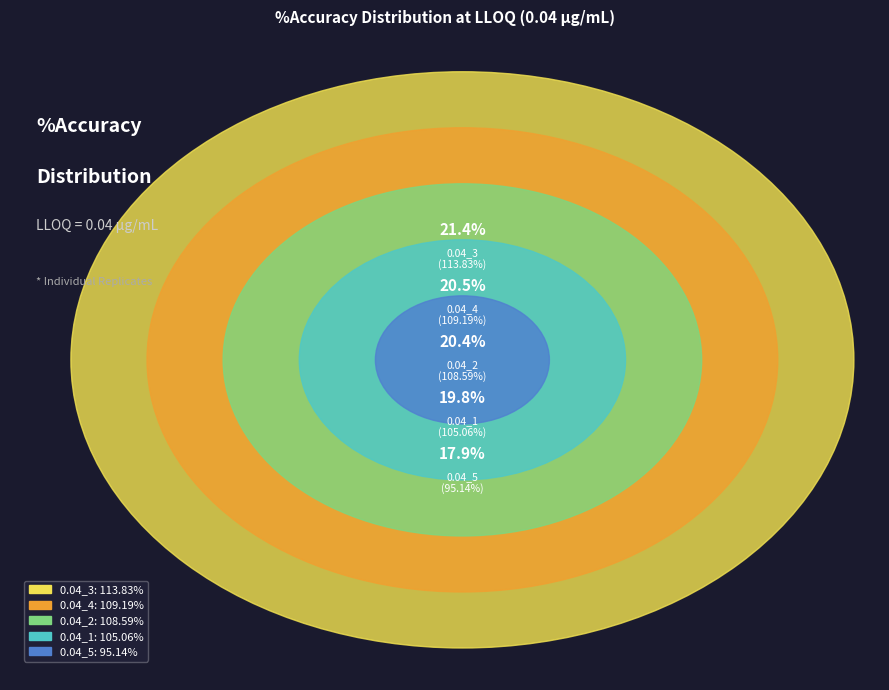

Which category has the smallest portion of the pie?

0.04_5